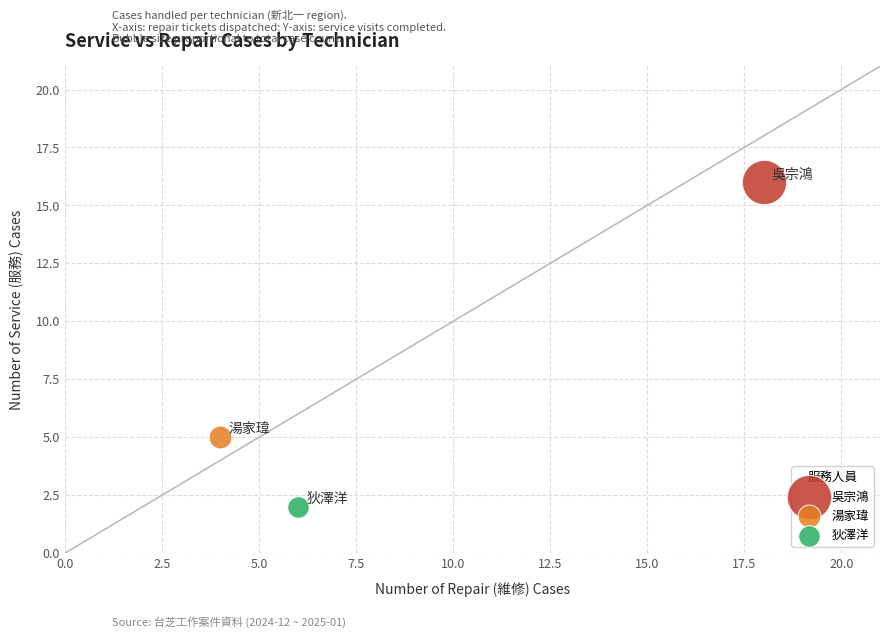

Which series reaches the maximum Y coordinate?

吳宗鴻